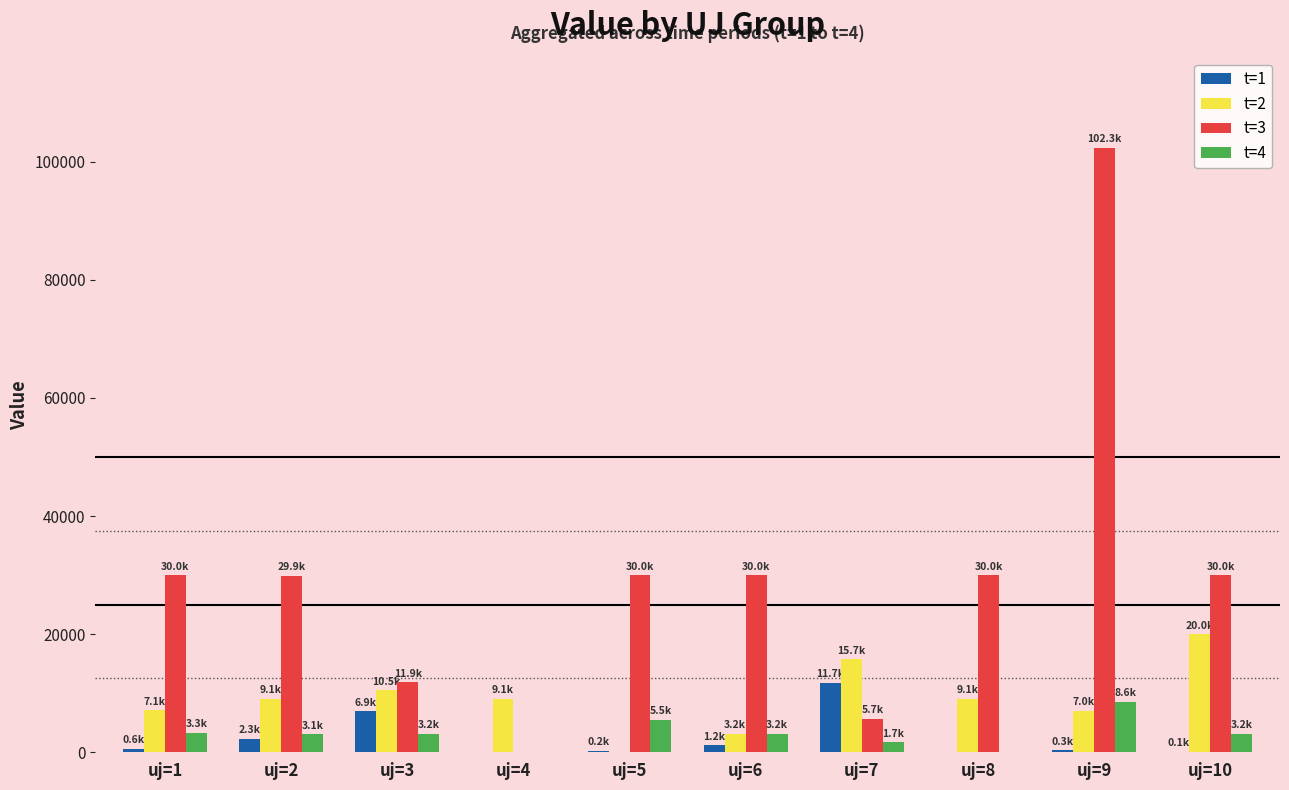

What is the greatest value displayed?

102334.9